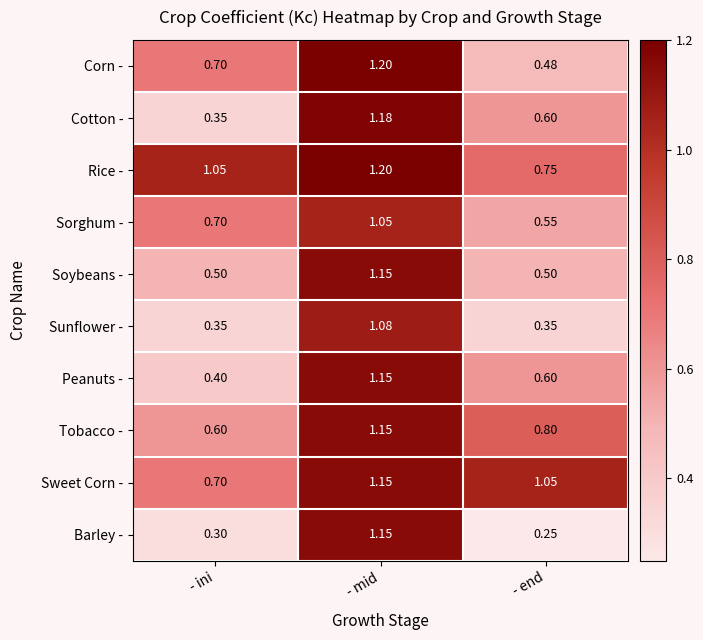

Which label corresponds to the largest value in the chart?

- mid